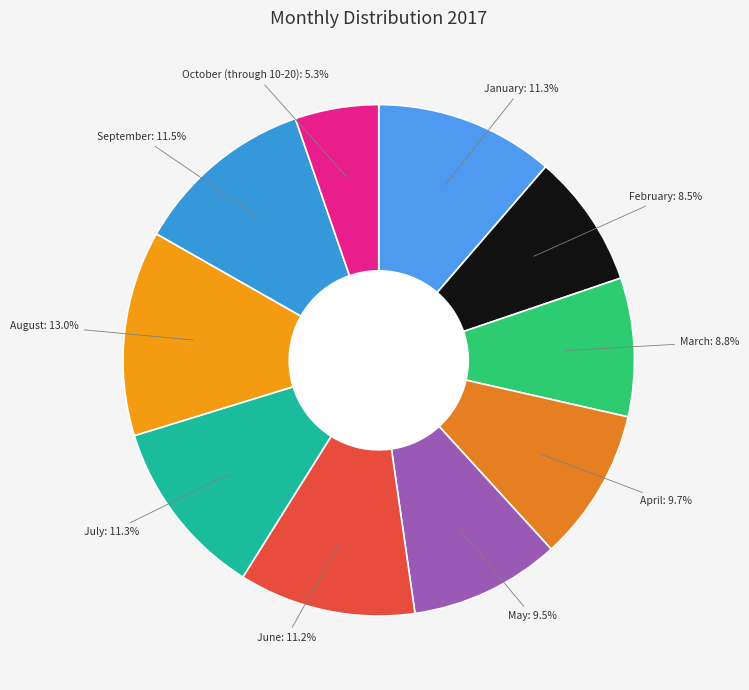

What is the largest slice in the pie chart?

August